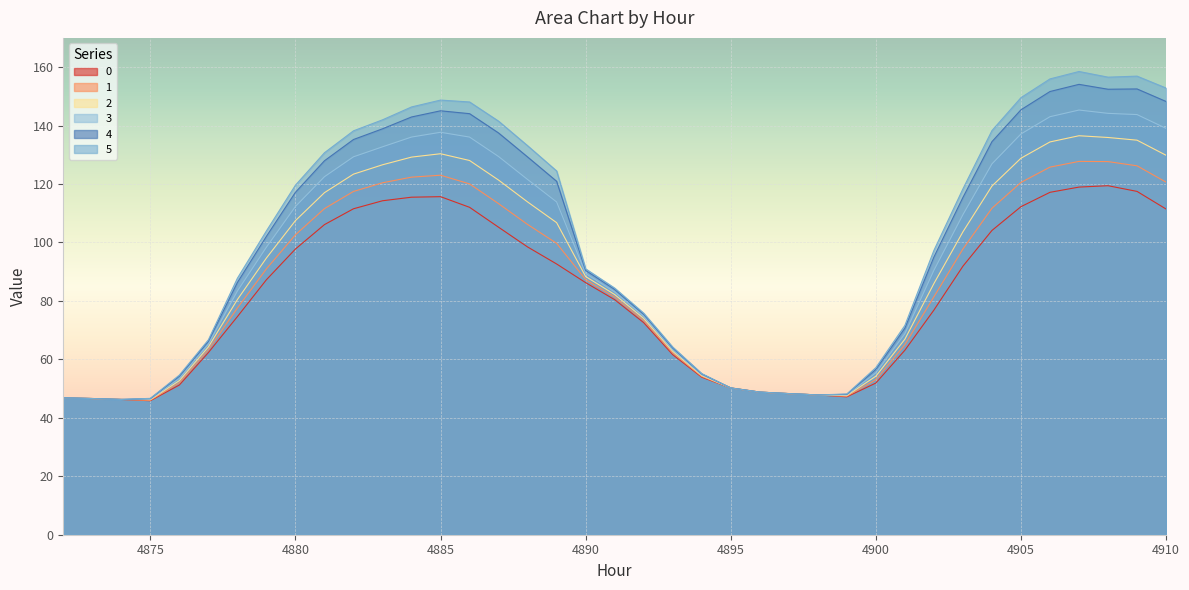

How many lines are shown in the chart?

6